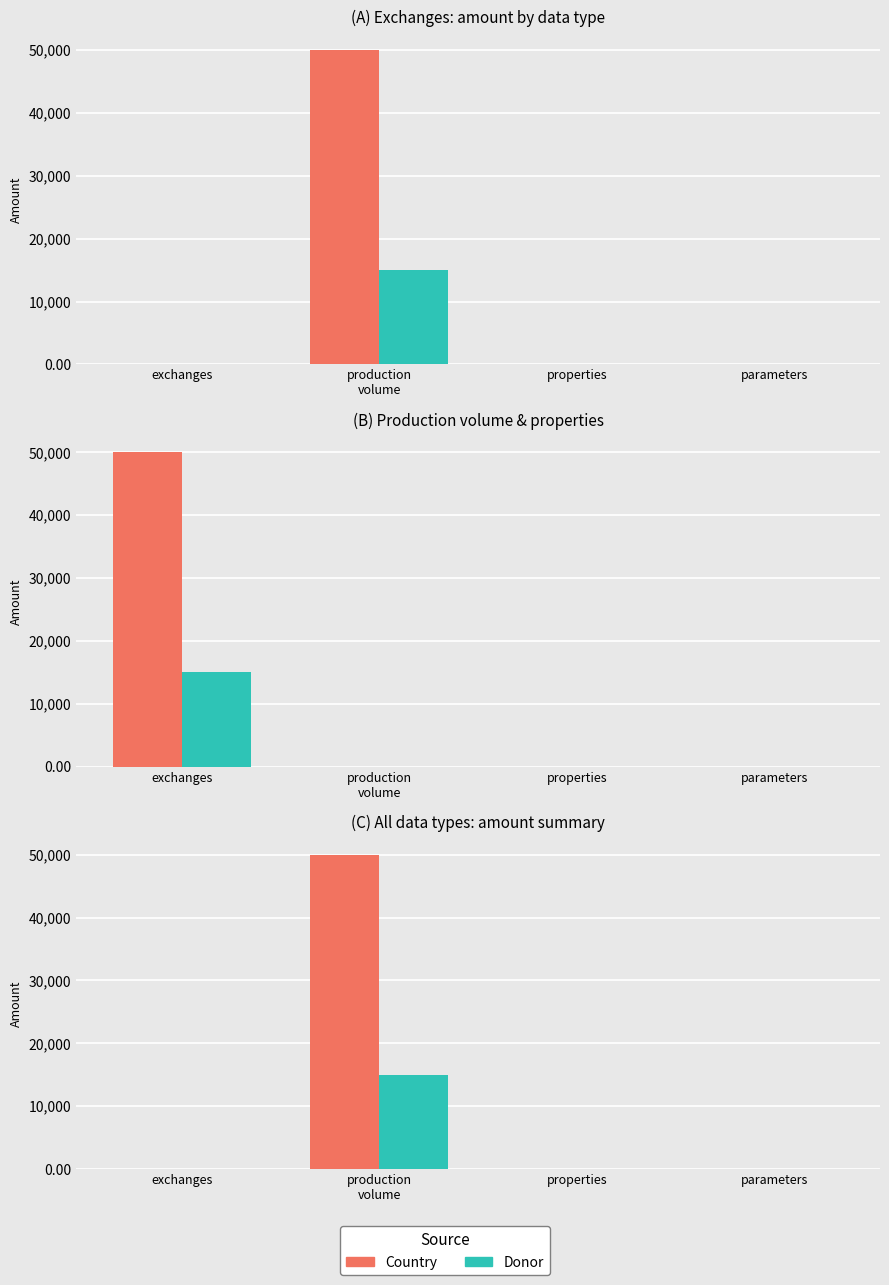

At which label does Country reach its peak?

production
volume